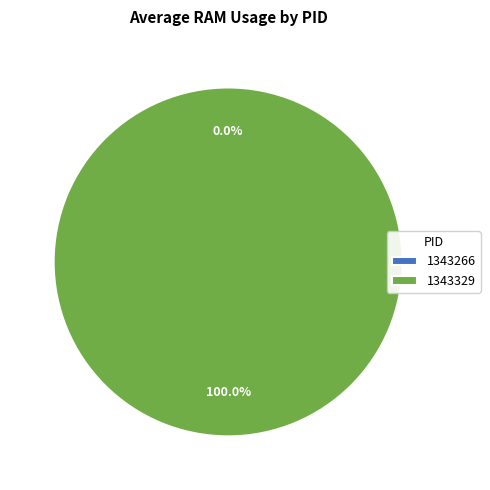

Which has a higher value, 1343329 or 1343266?

1343329